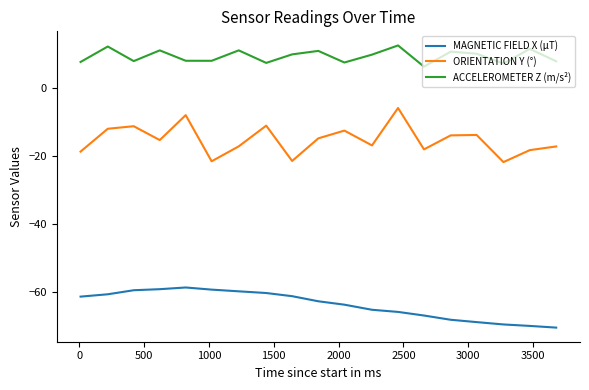

Which series has the largest range (max minus min)?

ORIENTATION Y (°)